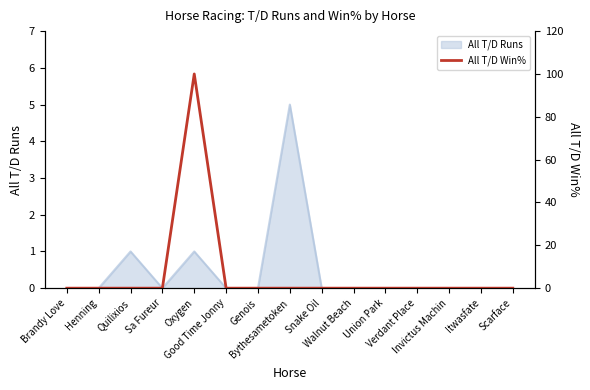

Reading right to left, what are all the values shown in this chart?

Scarface=0	Itwasfate=0	Invictus Machin=0	Verdant Place=0	Union Park=0	Walnut Beach=0	Snake Oil=0	Bythesametoken=0	Genois=0	Good Time Jonny=0	Oxygen=100	Sa Fureur=0	Quilixios=0	Henning=0	Brandy Love=0